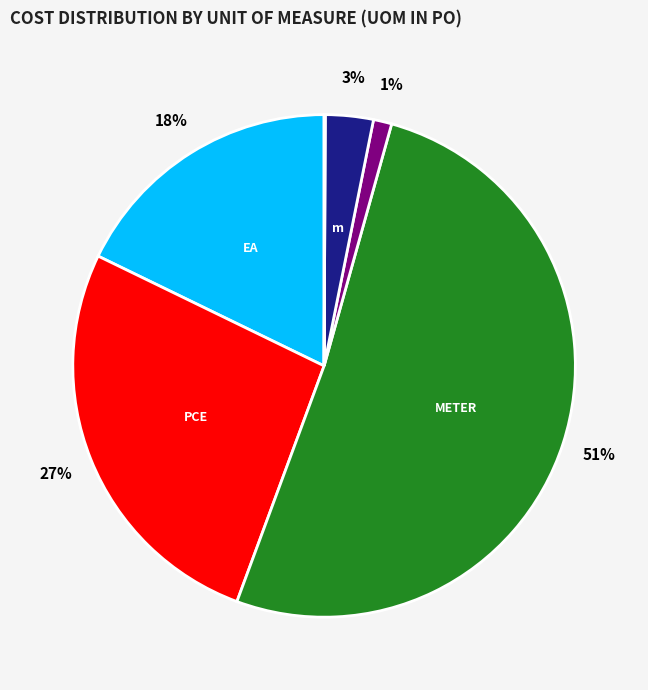

Is there a majority slice in this chart?

Yes